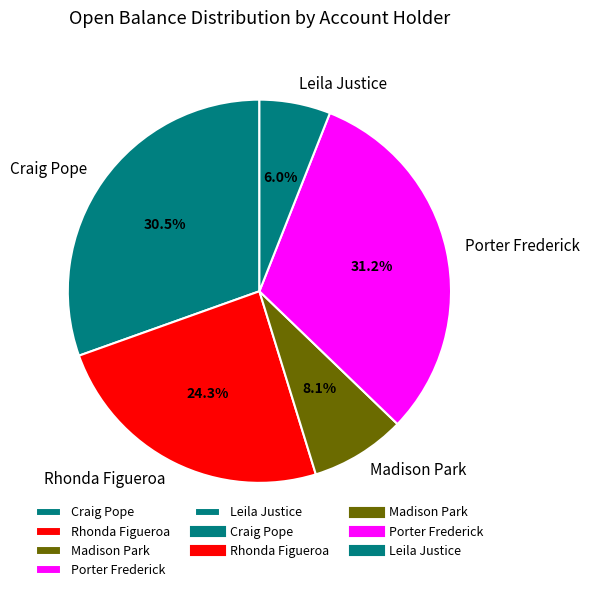

What is the largest slice in the pie chart?

Porter Frederick